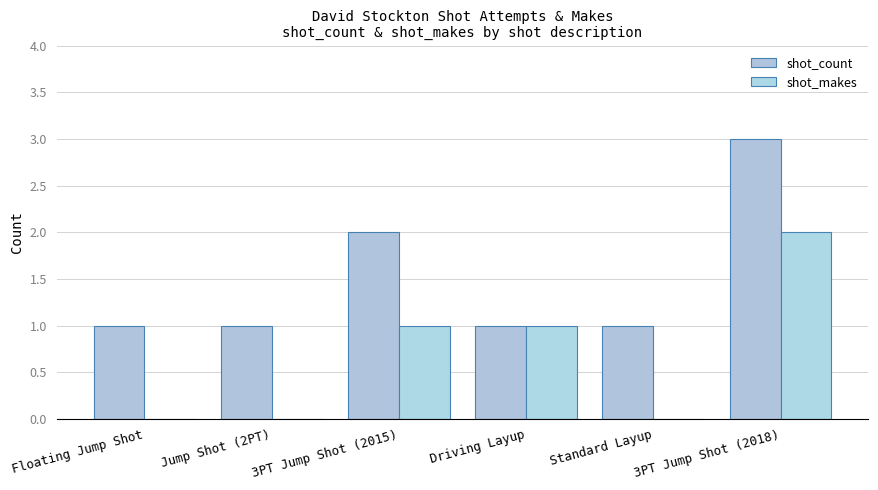

Reading left to right, list all the values displayed in this chart.

shot_count: Floating Jump Shot=1	Jump Shot (2PT)=1	3PT Jump Shot (2015)=2	Driving Layup=1	Standard Layup=1	3PT Jump Shot (2018)=3
shot_makes: Floating Jump Shot=0	Jump Shot (2PT)=0	3PT Jump Shot (2015)=1	Driving Layup=1	Standard Layup=0	3PT Jump Shot (2018)=2